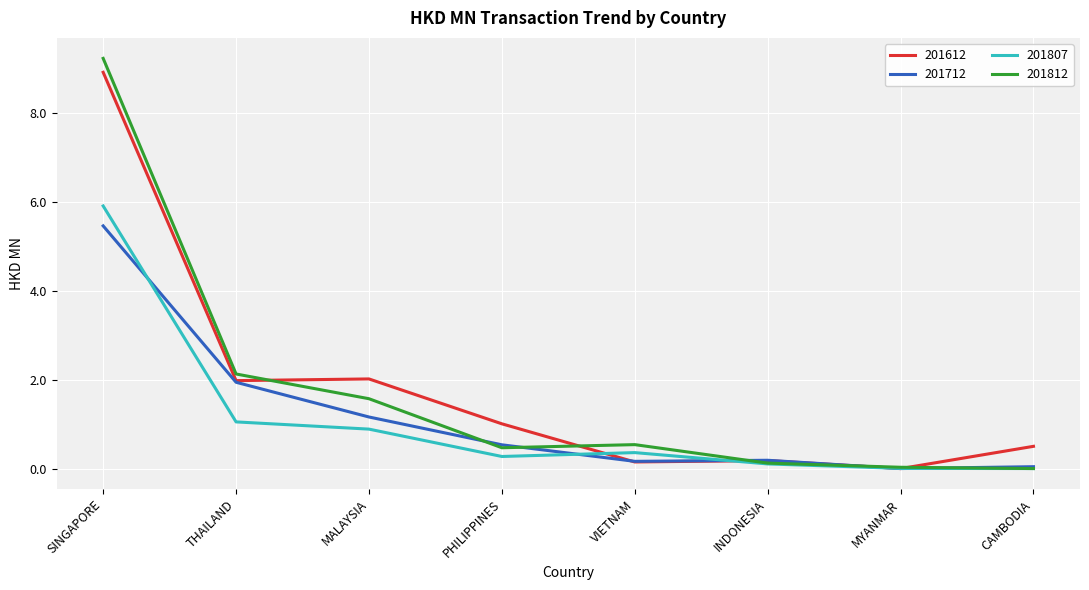

Which series changed the most between MALAYSIA and INDONESIA?

201612